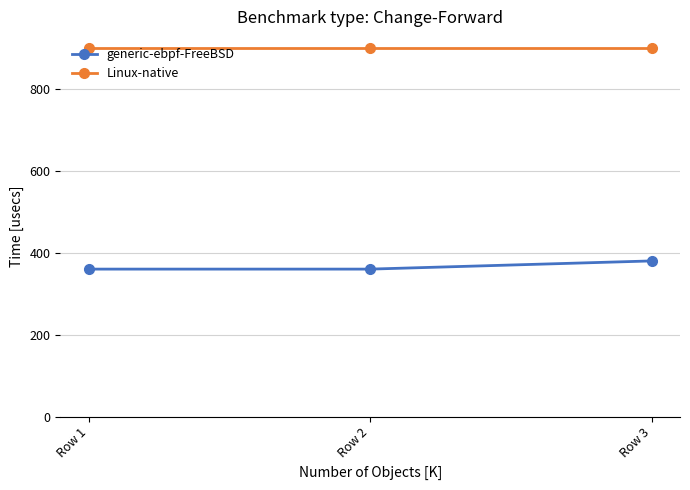

What is the highest value of the Linux-native series?

900